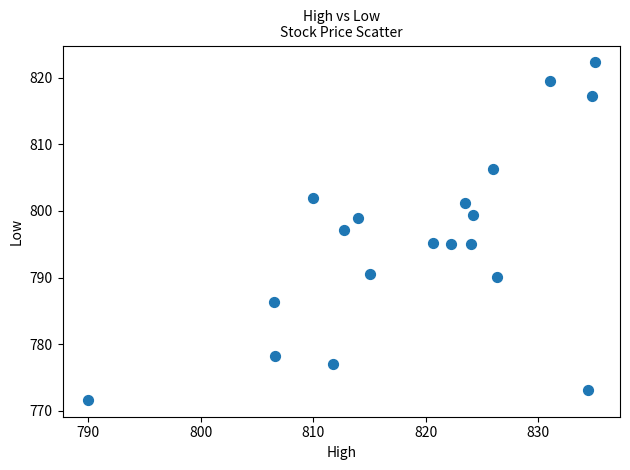

What is the range of X values (max minus min)?

45.0